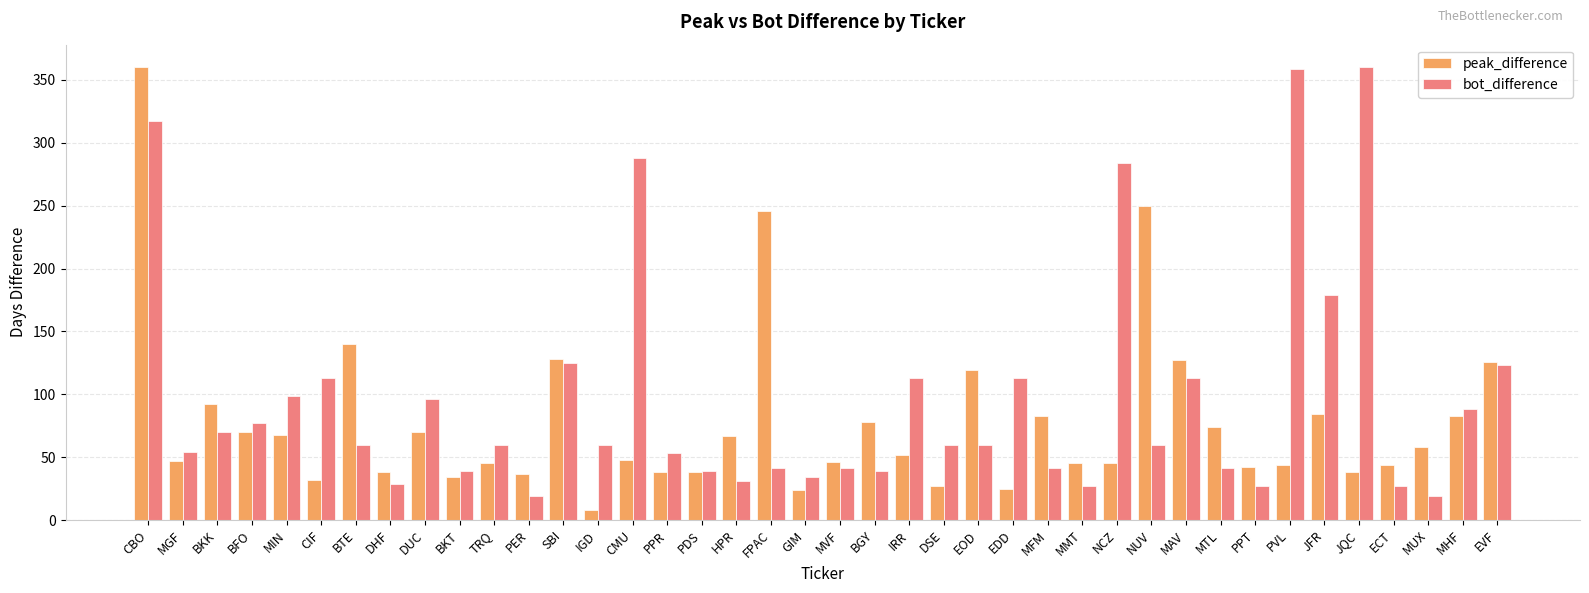

Where is peak_difference nearest to the value 184?

BTE